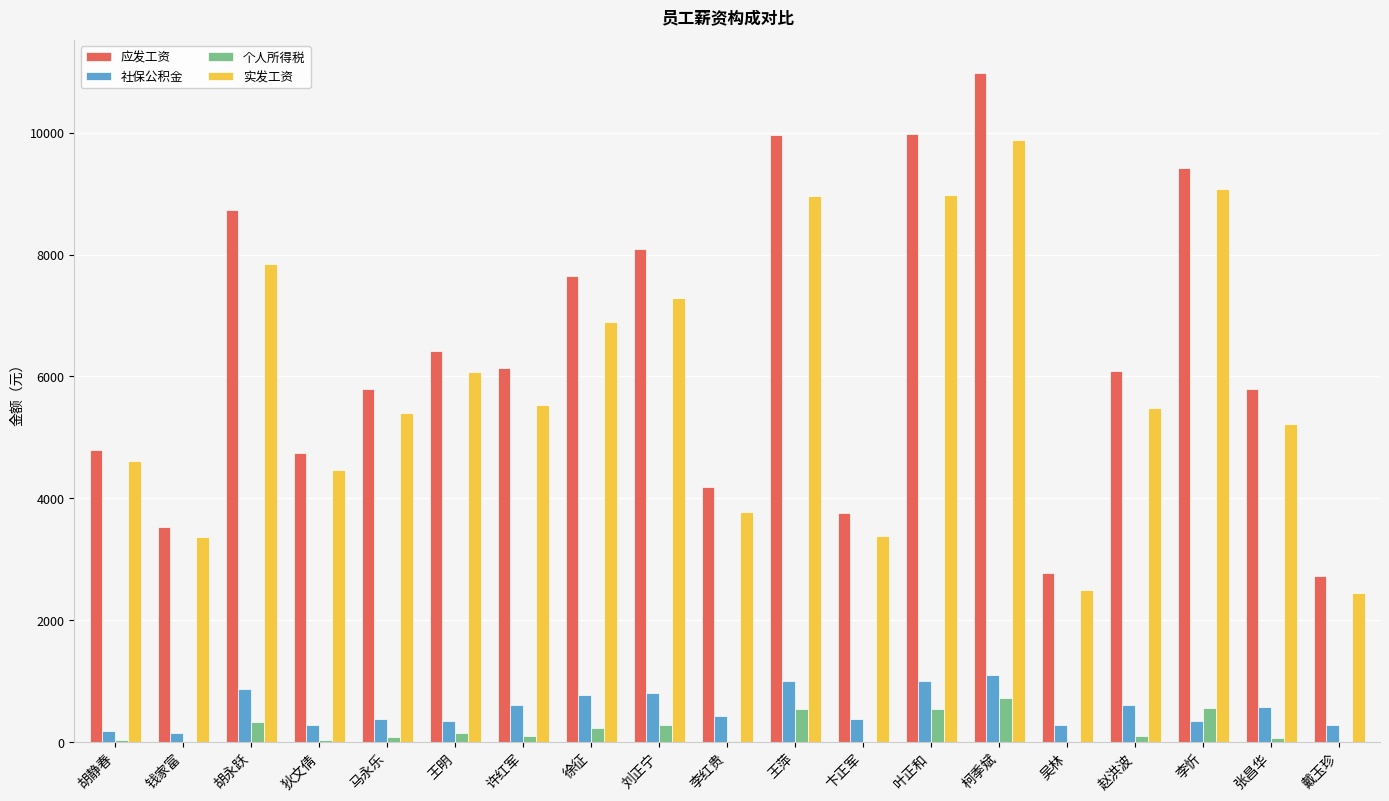

The value of 社保公积金 at 徐征 is 765.5. True or false?

True